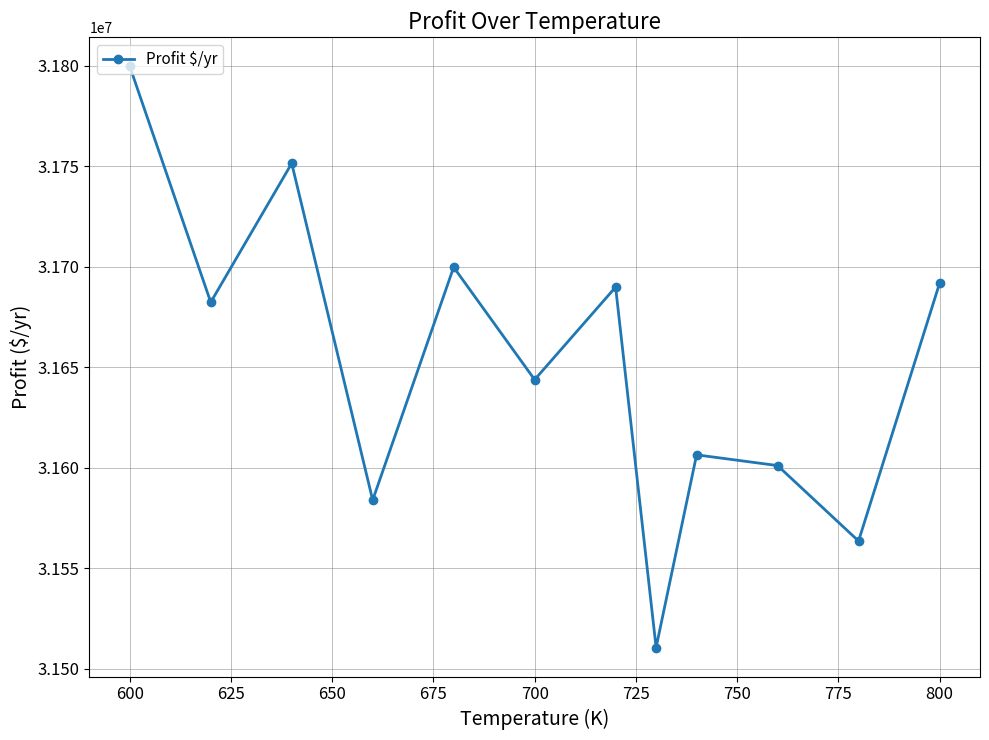

True or false: the data has more than 0 interior local peaks.

True